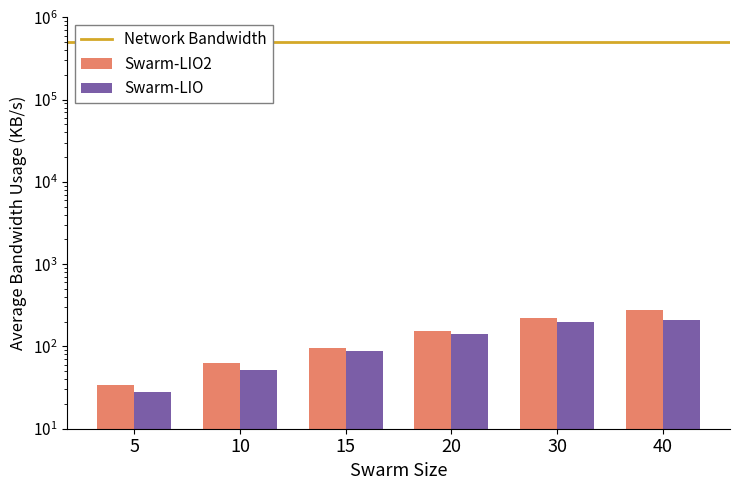

Count the Swarm-LIO2 values in the range 63 to 220.

4